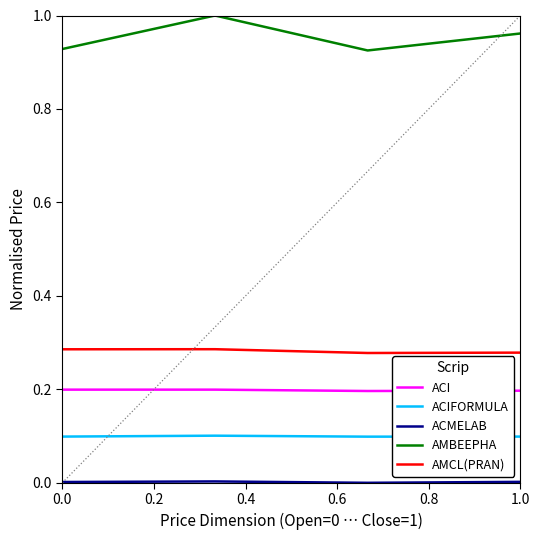

Count the number of categories in the chart.

4